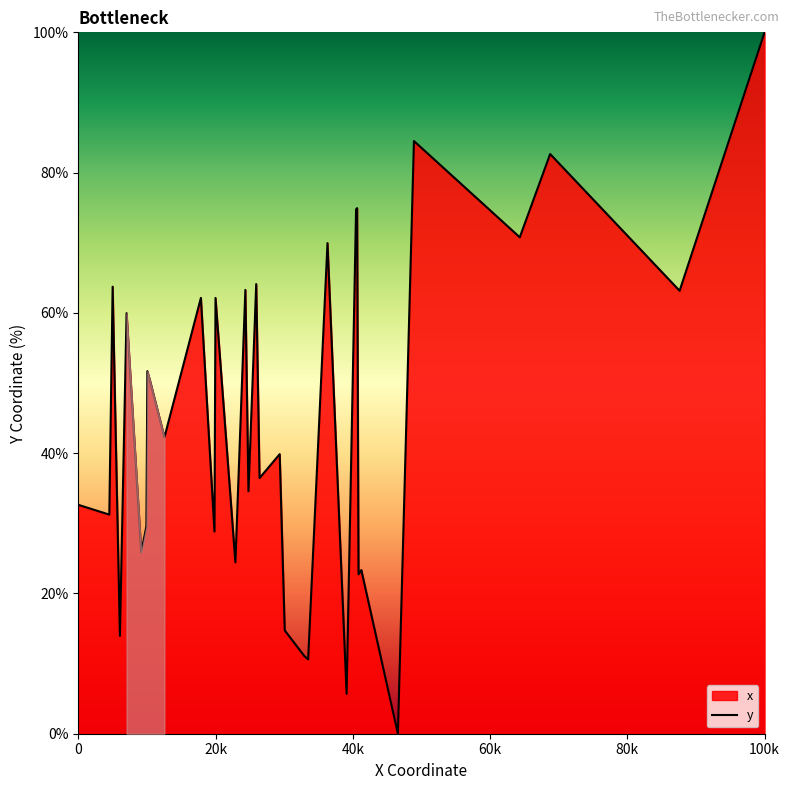

How many data points does each series have?

40